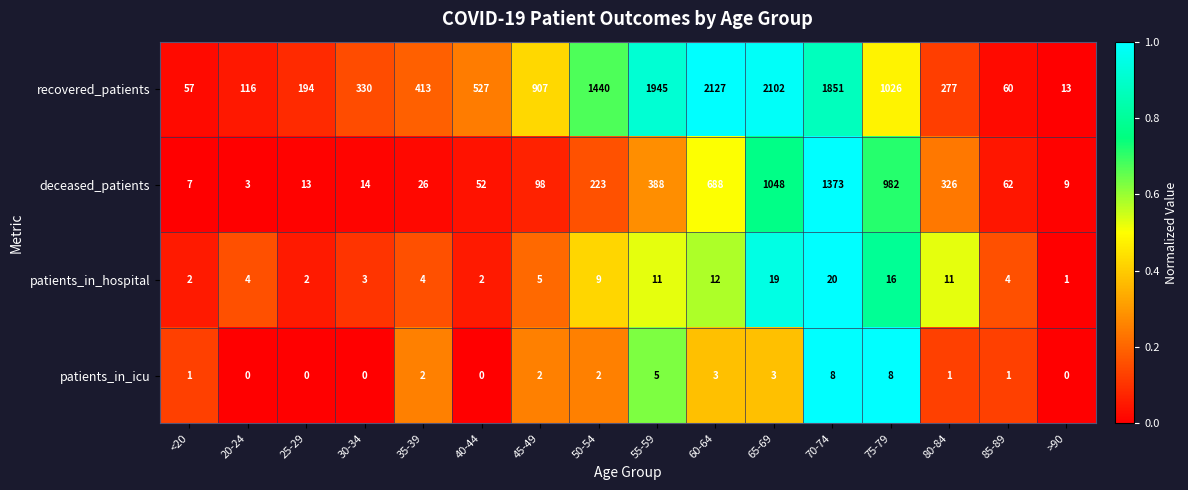

Rank the series by their maximum value, from lowest to highest.

patients_in_icu, patients_in_hospital, deceased_patients, recovered_patients